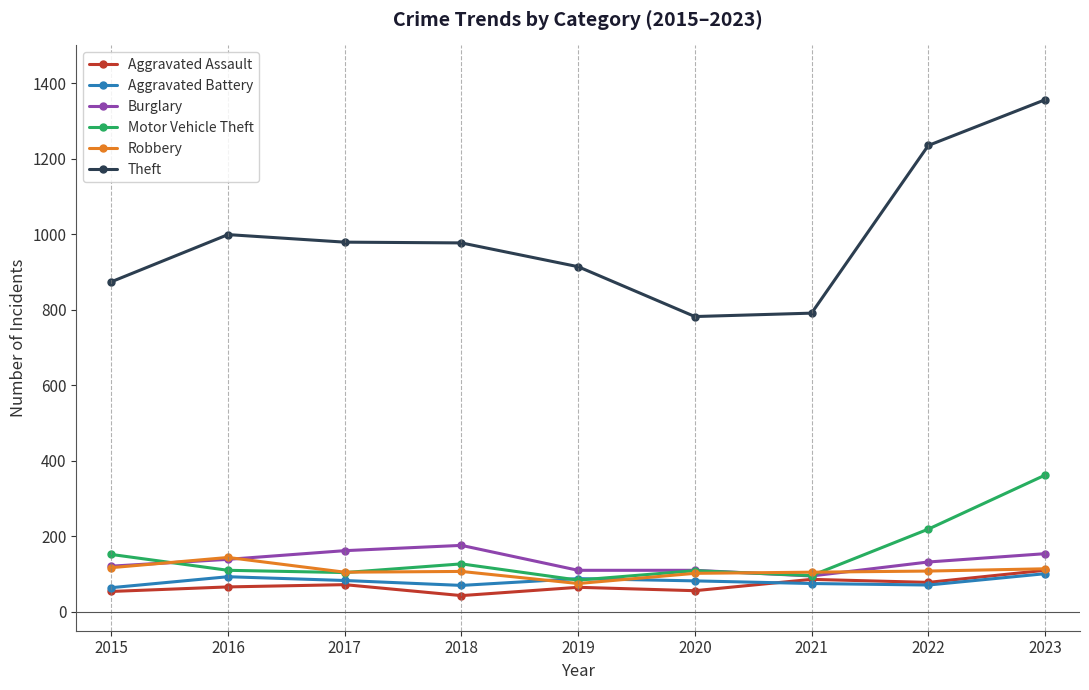

What are all the series names shown in the legend?

Aggravated Assault, Aggravated Battery, Burglary, Motor Vehicle Theft, Robbery, Theft